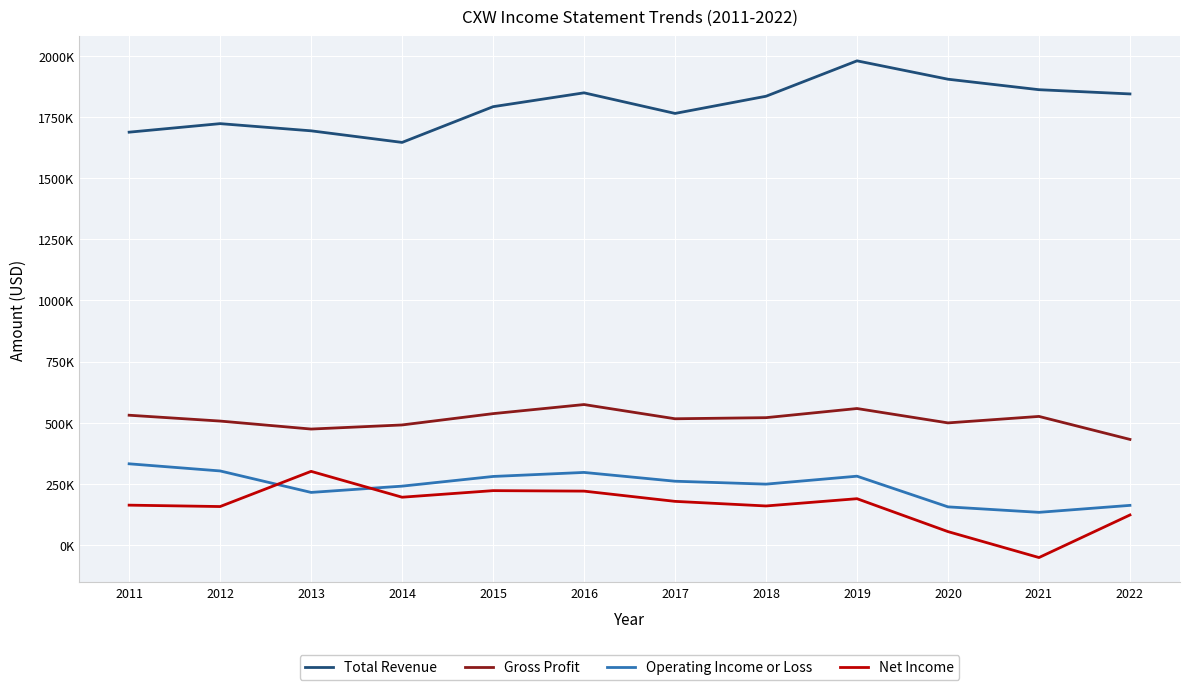

What is the difference between the second highest and second lowest values in the Total Revenue series?

216700